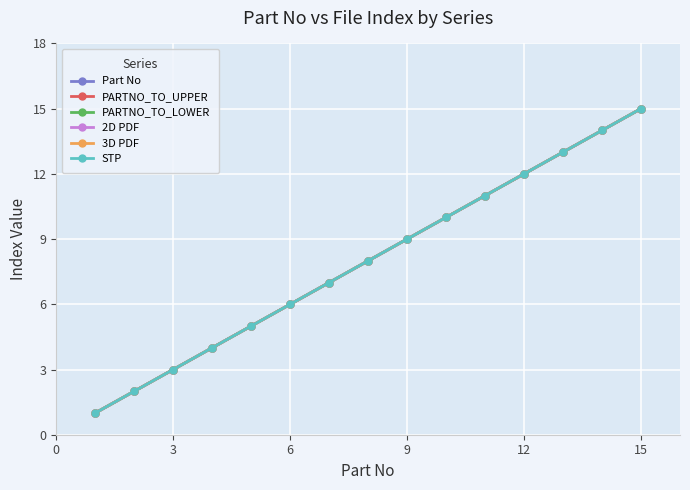

True or false: PARTNO_TO_LOWER and PARTNO_TO_UPPER intersect in this chart.

False